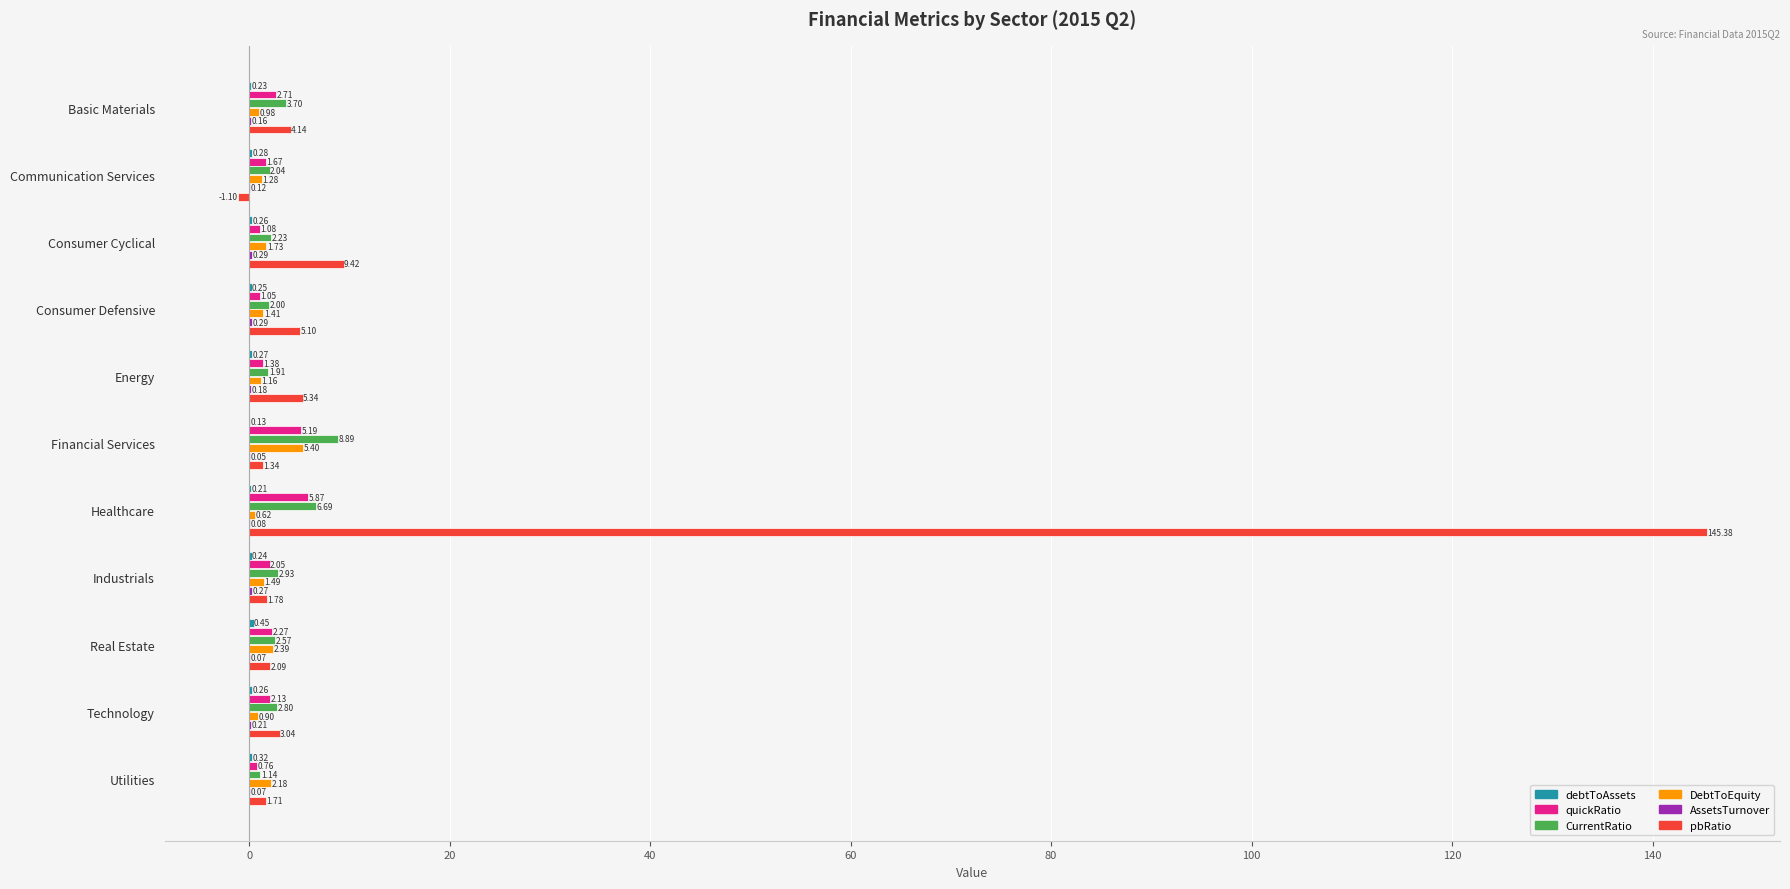

At which category is the sum across all series the highest?

Healthcare